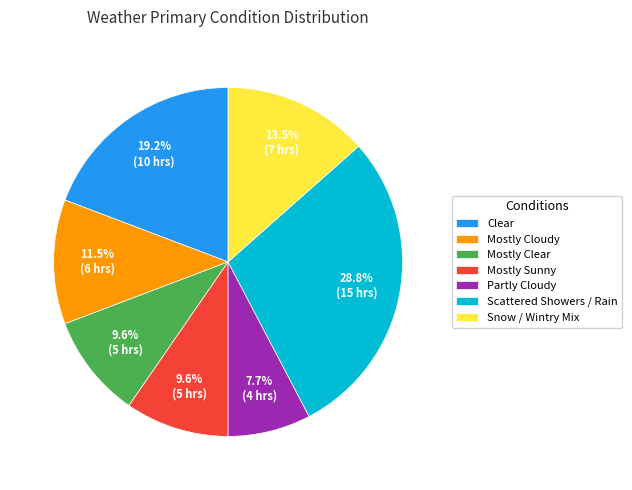

Is there any slice that represents more than half of the pie?

No